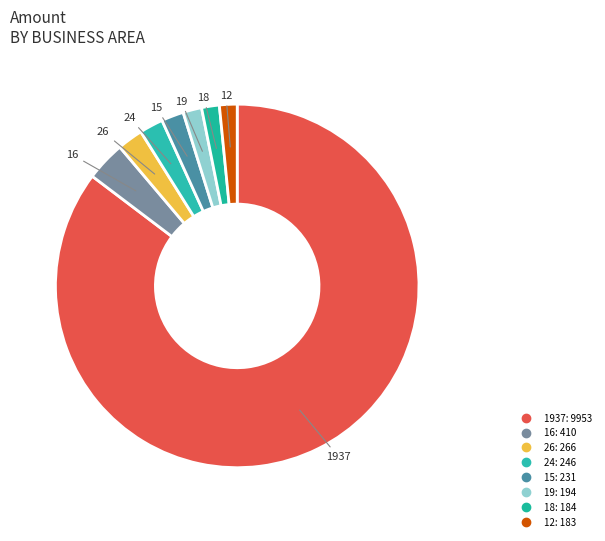

How many slices are in this pie chart?

8